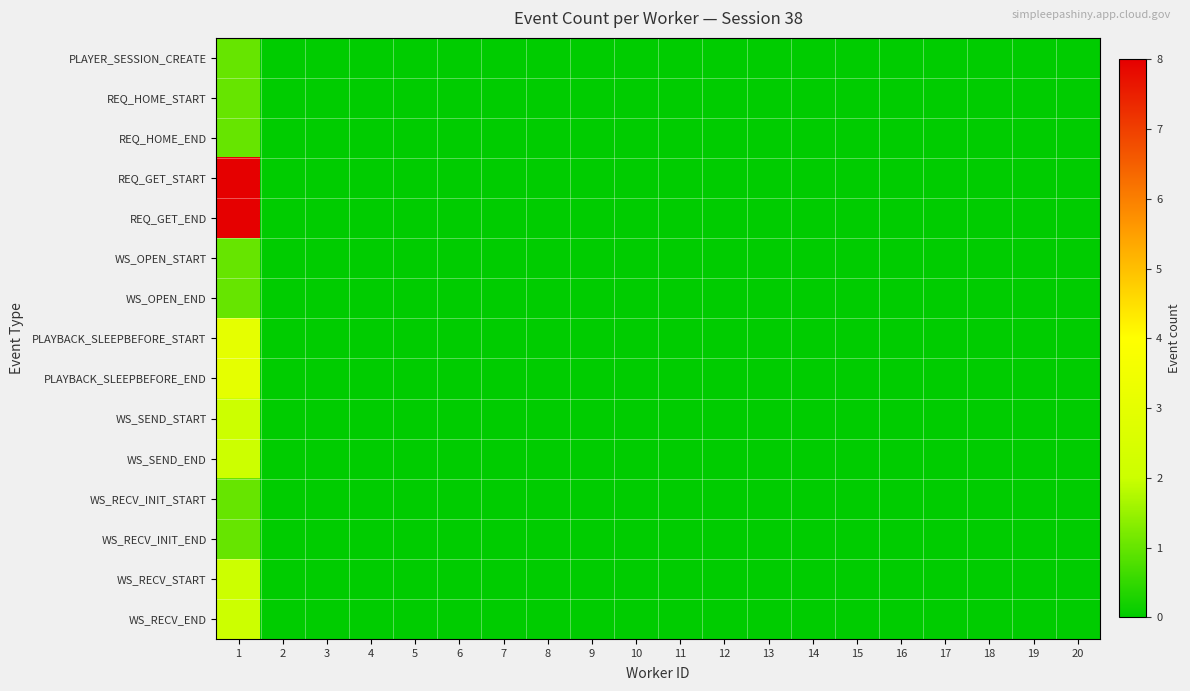

Rank the series at 10 from lowest to highest value.

PLAYER_SESSION_CREATE, REQ_HOME_START, REQ_HOME_END, REQ_GET_START, REQ_GET_END, WS_OPEN_START, WS_OPEN_END, PLAYBACK_SLEEPBEFORE_START, PLAYBACK_SLEEPBEFORE_END, WS_SEND_START, WS_SEND_END, WS_RECV_INIT_START, WS_RECV_INIT_END, WS_RECV_START, WS_RECV_END